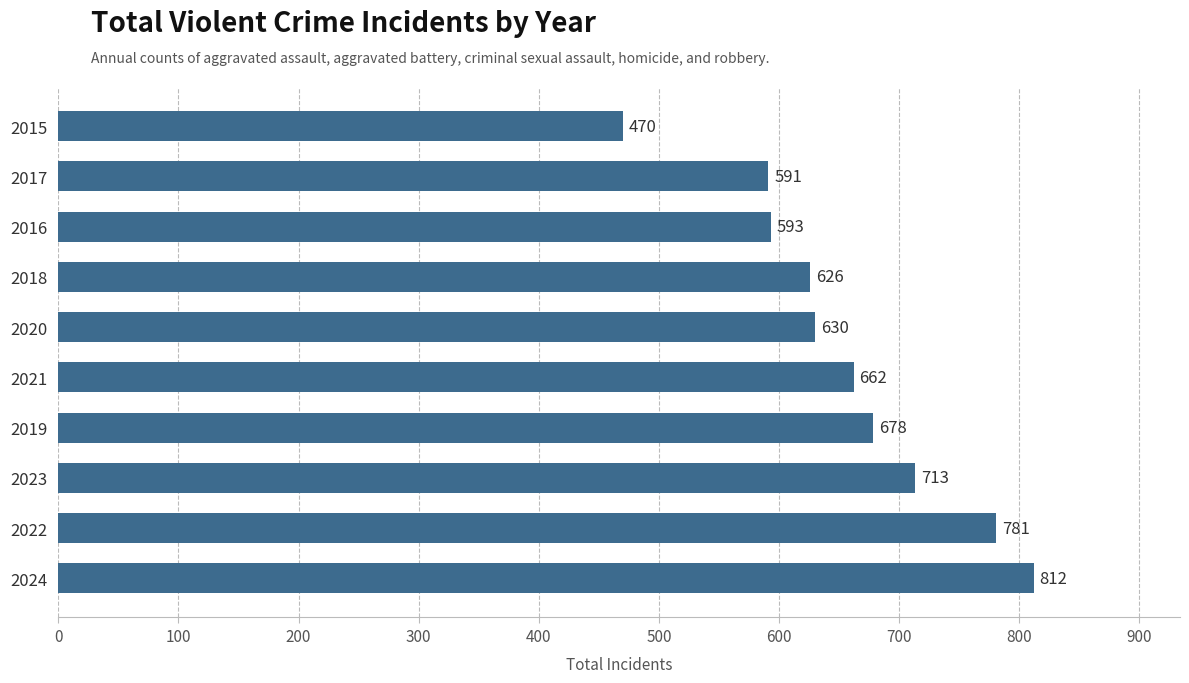

At which category does the chart reach its minimum across all series?

2015